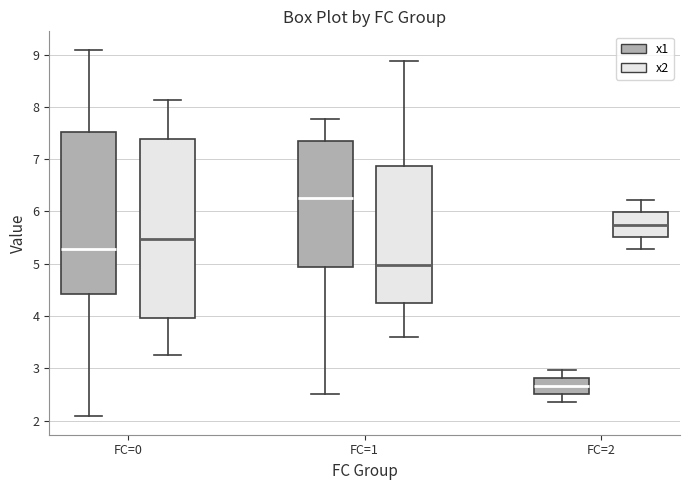

Which box has the lowest median line?

FC=2 (x1)